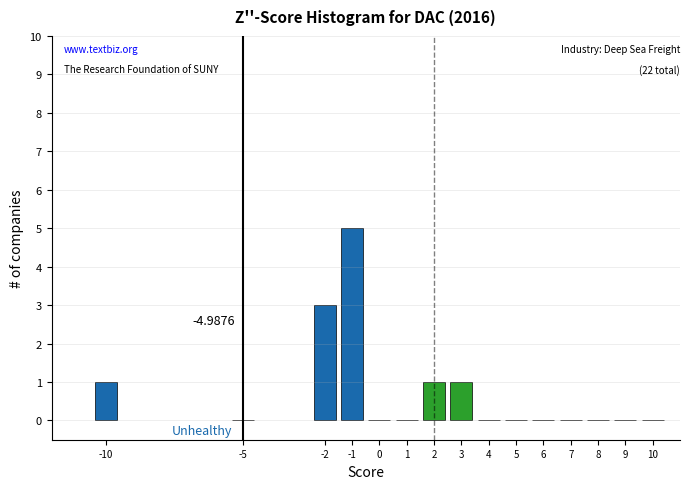

Between 0 and -10, which is larger?

-10